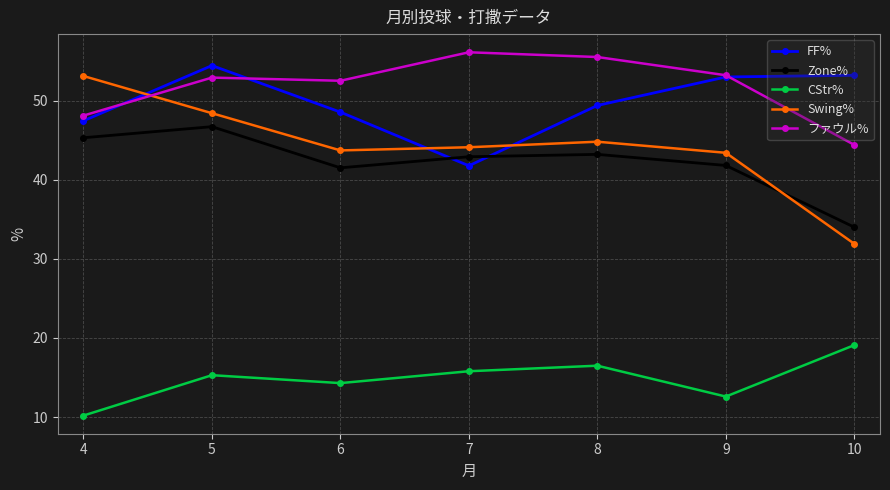

What is the smallest value displayed?

10.2